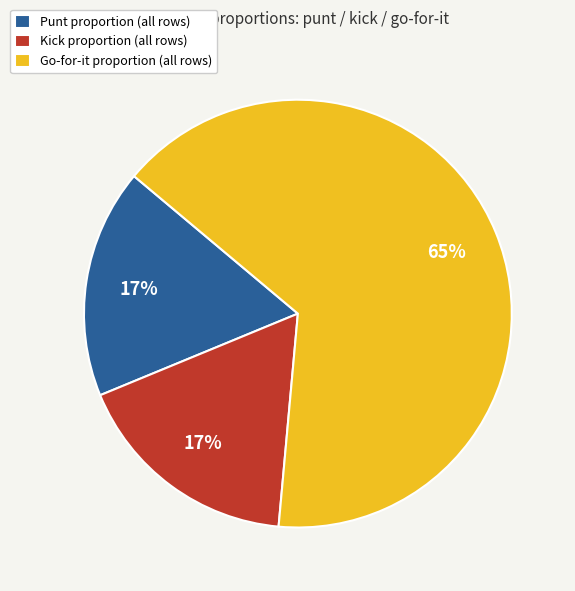

Which category accounts for the majority?

Go-for-it proportion (all rows)